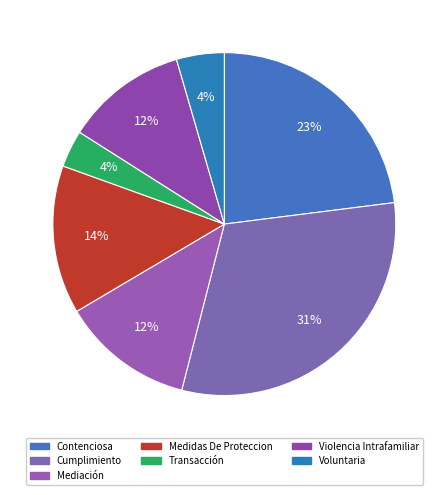

Which category has the biggest portion of the pie?

Cumplimiento